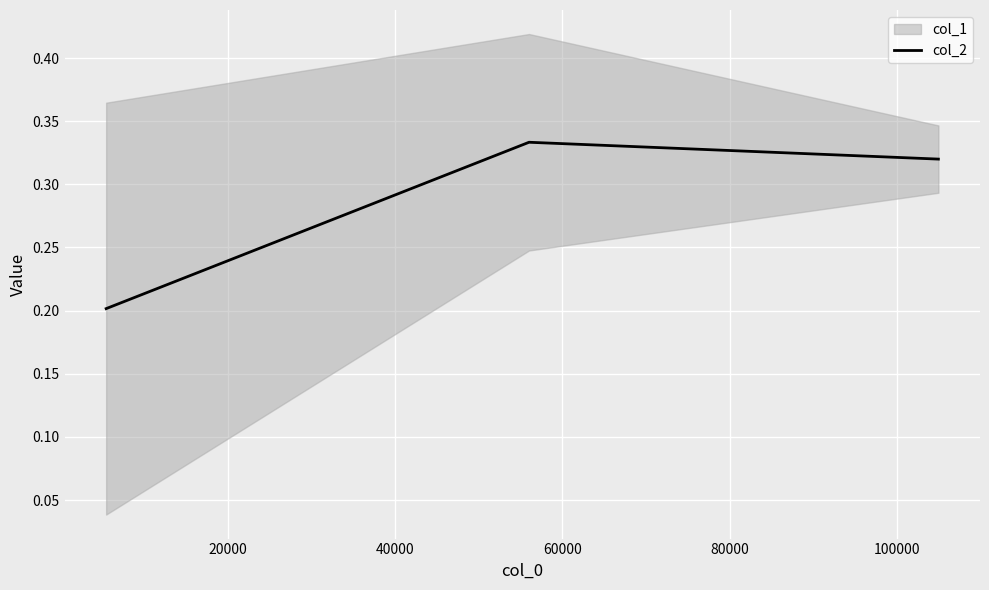

Which has a higher value, 20000 or 40000?

20000